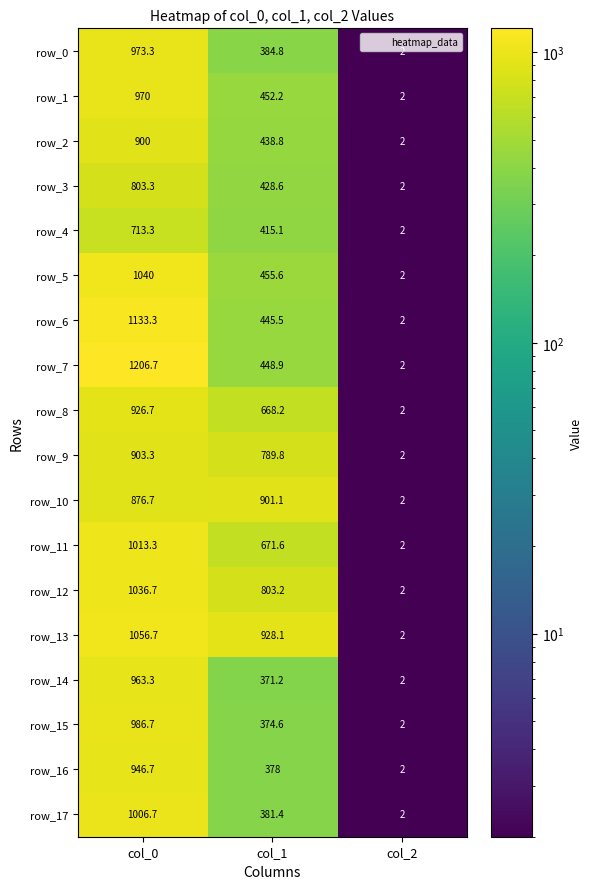

What is the sum of all row_3 values?

1234.0